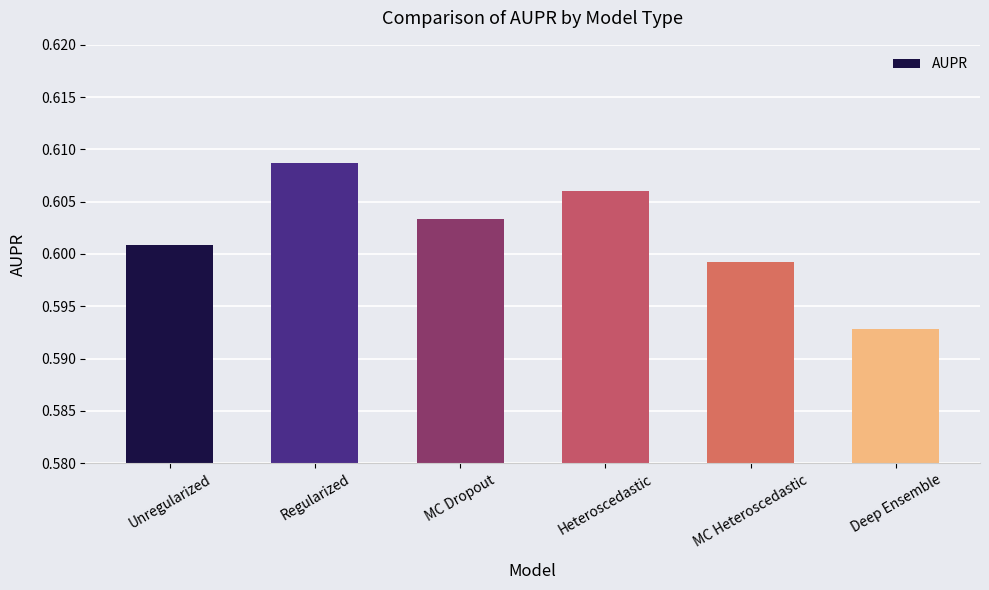

Which category has the highest value across all series?

Regularized